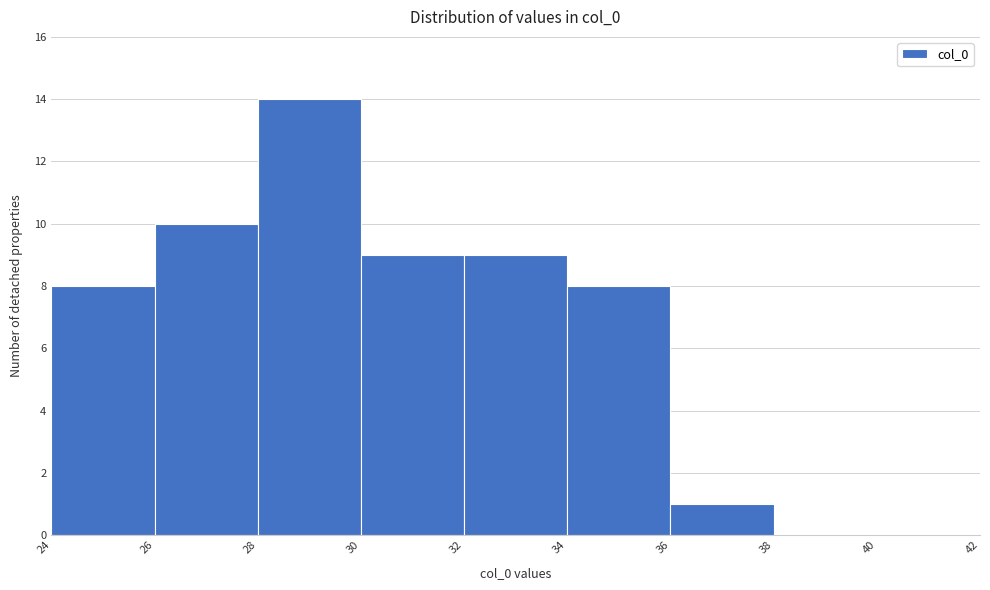

Over which range of the x-axis is the bar tallest?

28 to 30